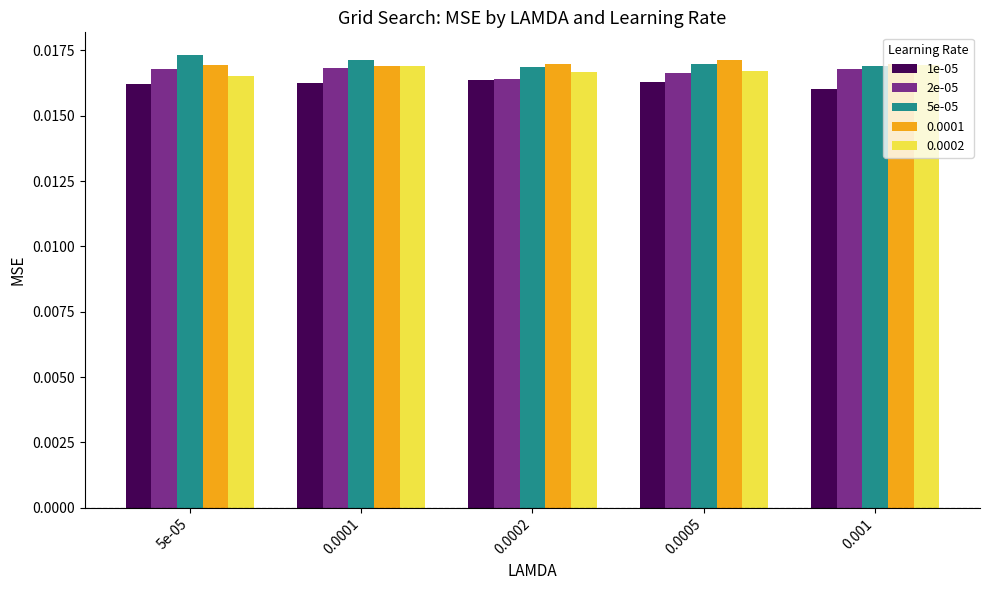

At how many categories does at least one series exceed 0?

5